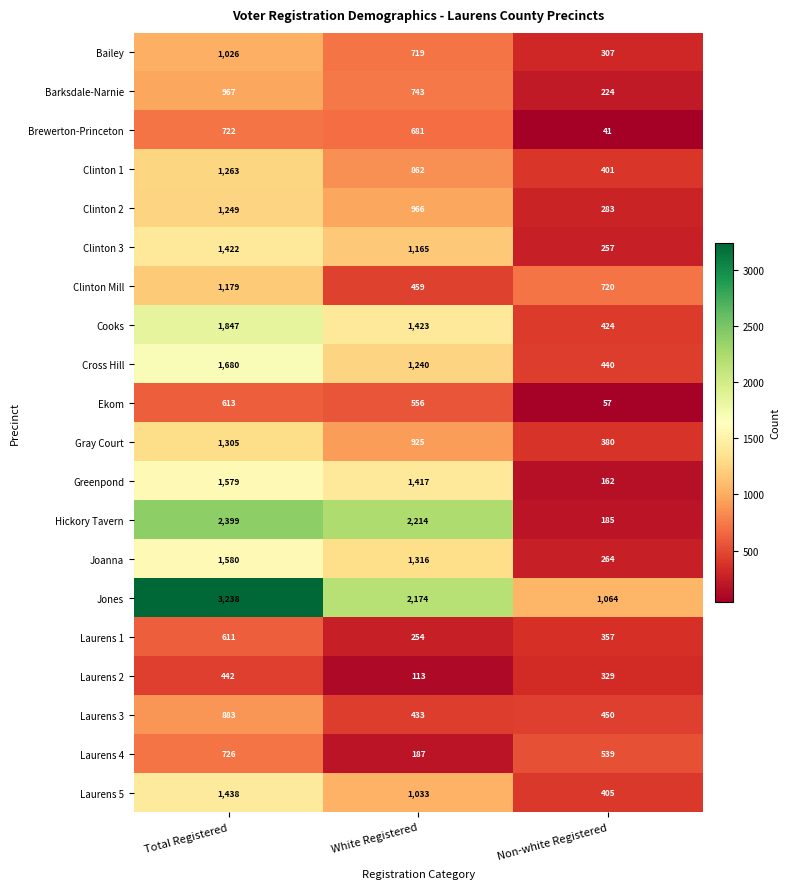

What is the average value of the Cooks series?

1231